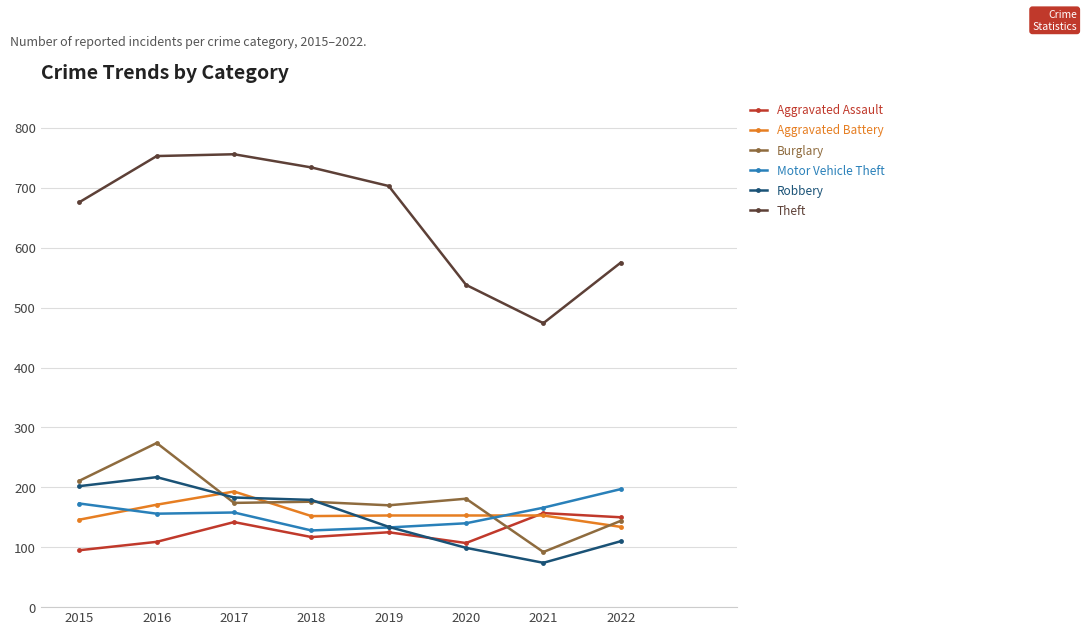

At 2016, list the series in order from largest to smallest.

Theft, Burglary, Robbery, Aggravated Battery, Motor Vehicle Theft, Aggravated Assault